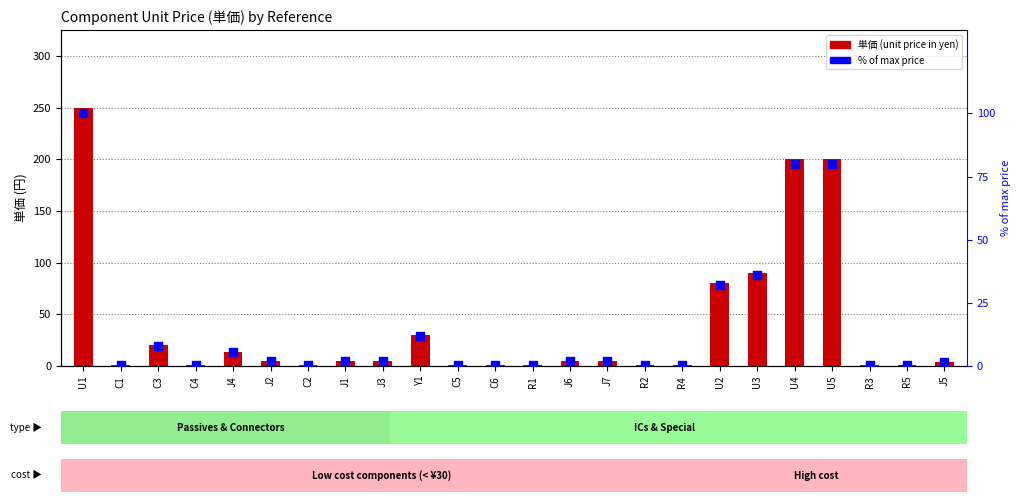

What are all the series names shown in the legend?

単価, % of max price